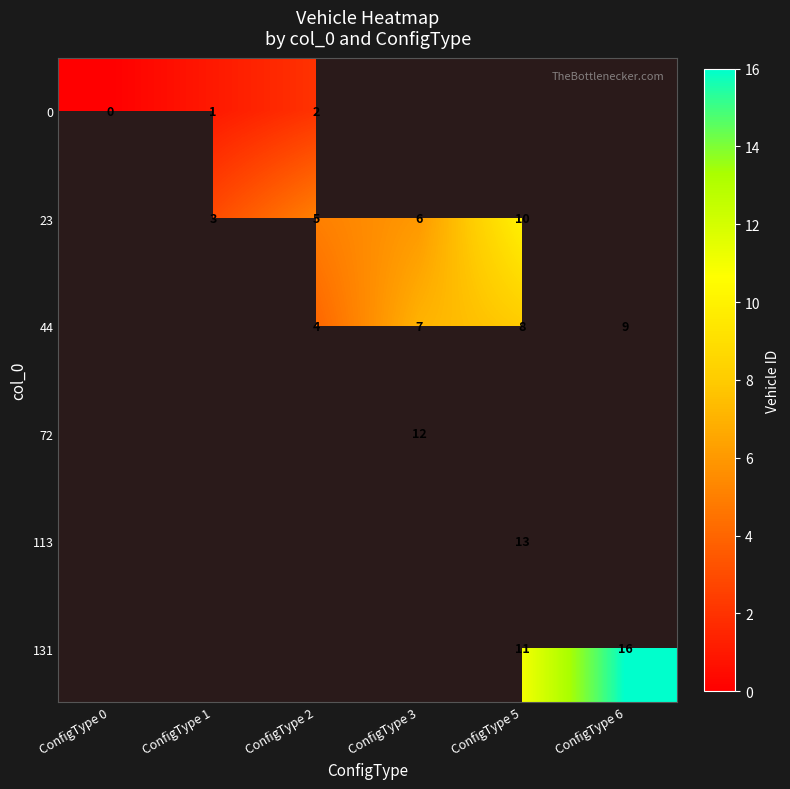

The value of 131 at ConfigType 6 is 16. True or false?

True